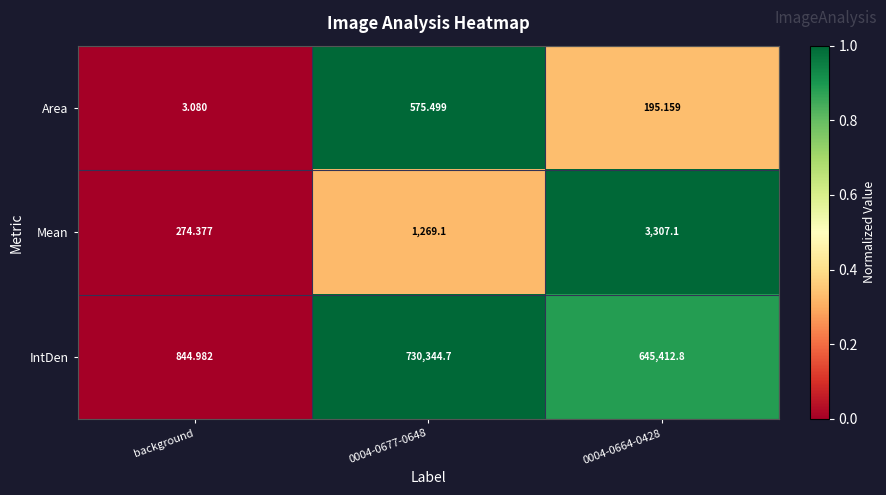

Which series has the largest total across all categories?

IntDen